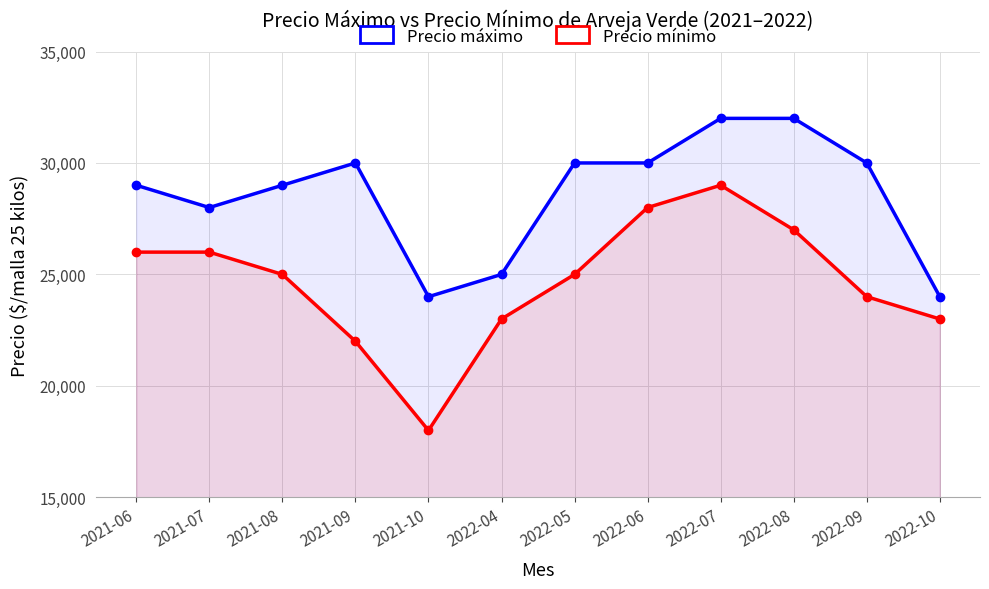

How many lines are shown in the chart?

2